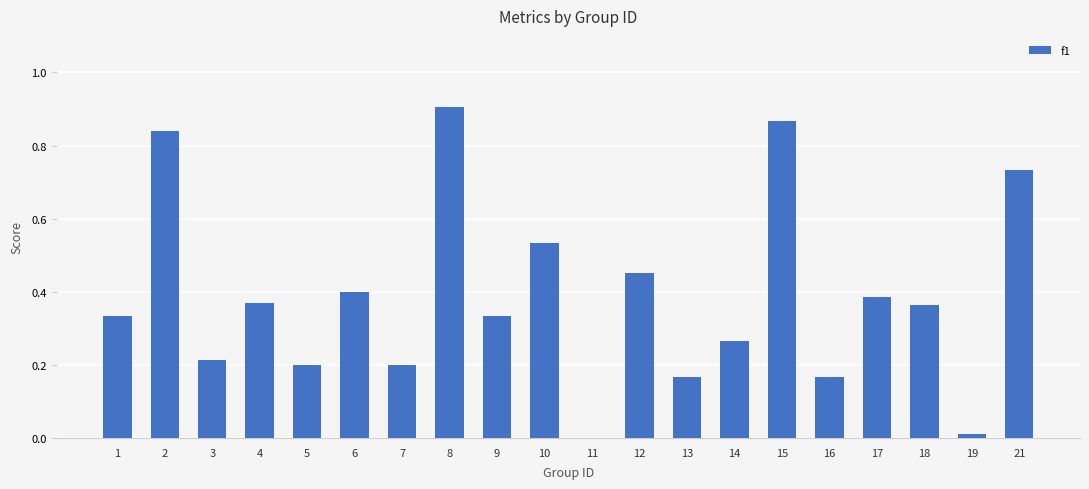

What is the sum of all values?

7.7